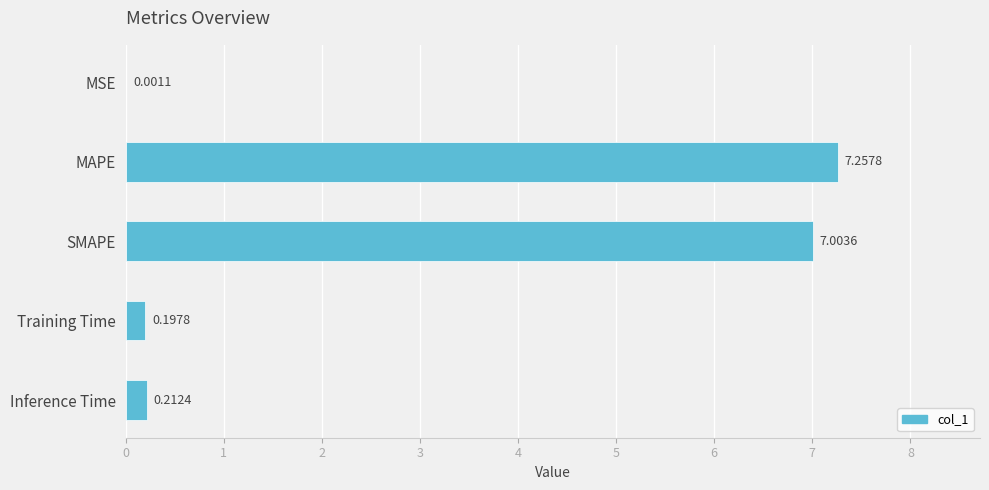

What is the change in value from MSE to Inference Time?

+0.2